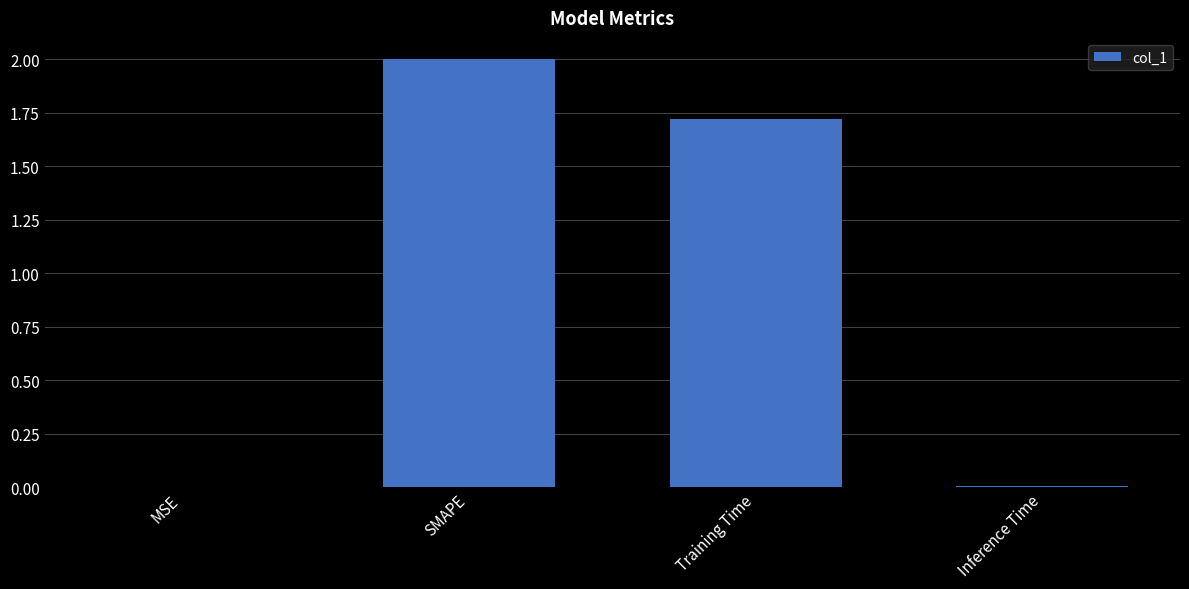

True or false: the data shows 1.7 at Training Time.

True